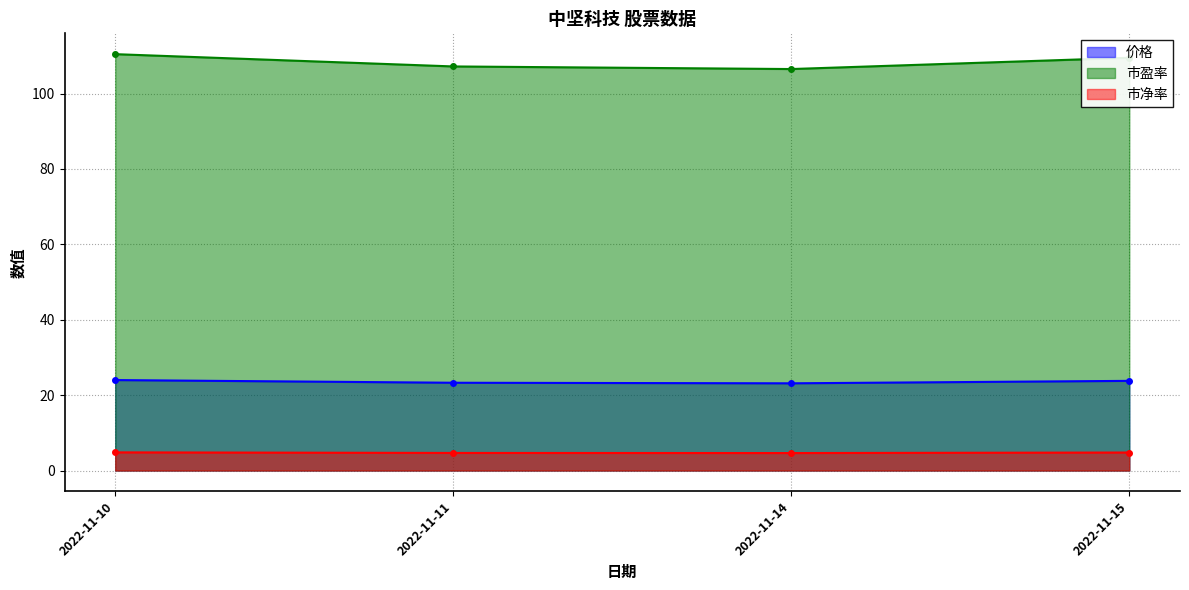

Is it true that 市净率 equals 1.3 at 2022-11-10?

False